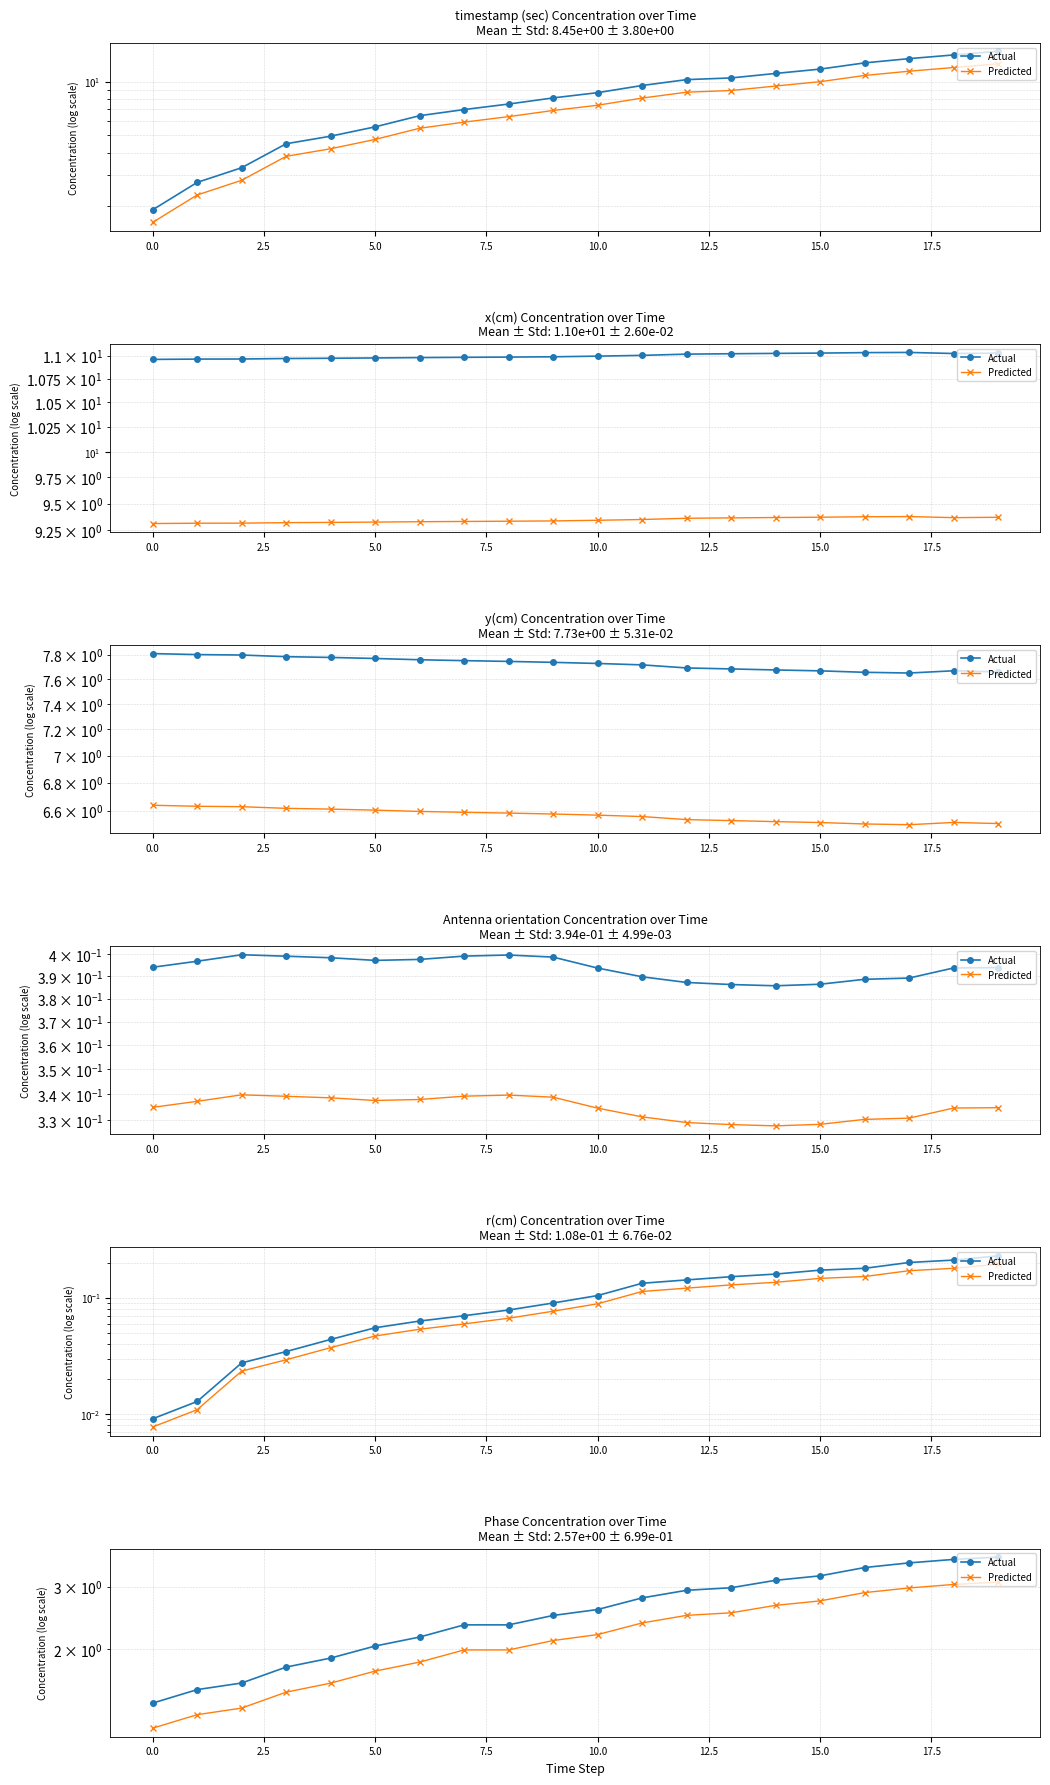

What is the label of the 1st point from the right?

19